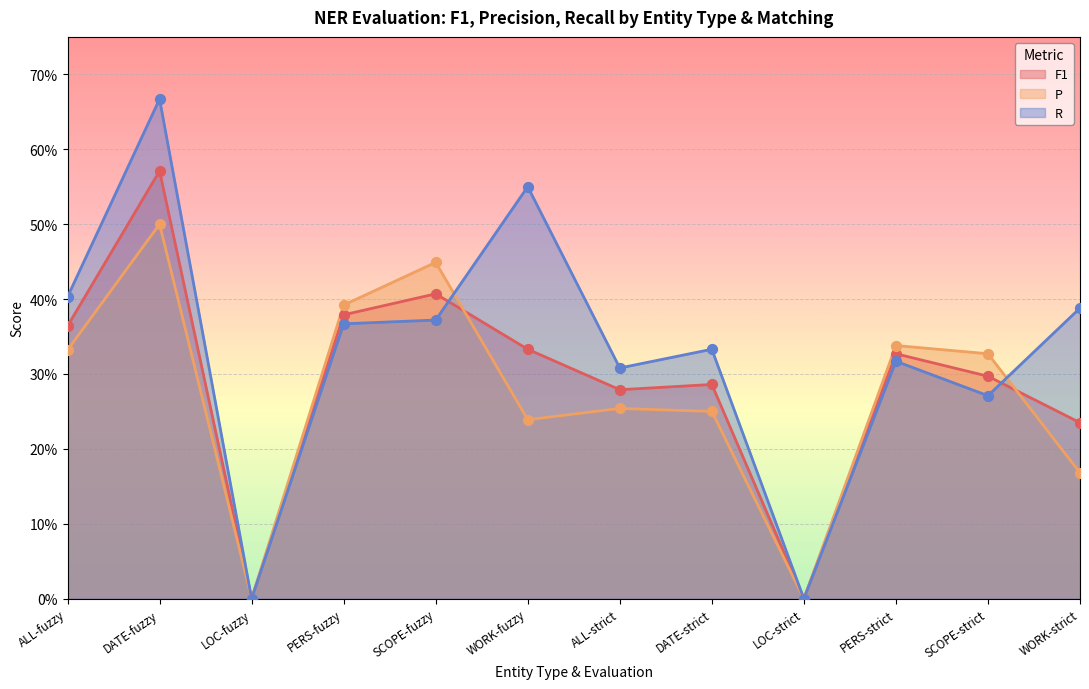

Which series contains the highest Y value?

R